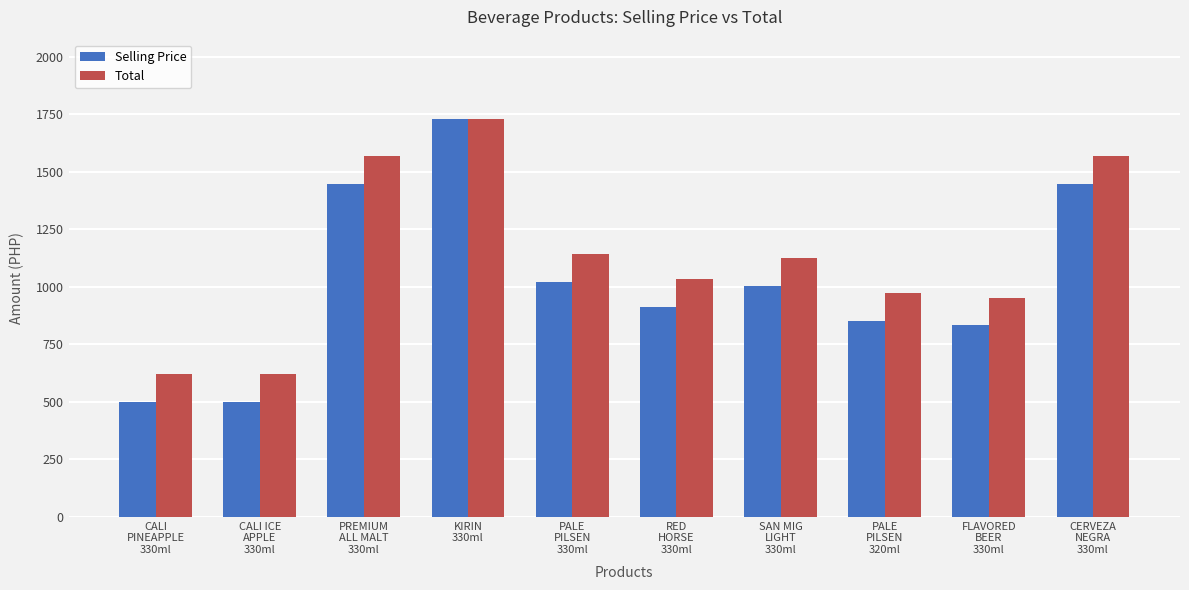

What value does the Selling Price series have at CERVEZA
NEGRA
330ml?

1447